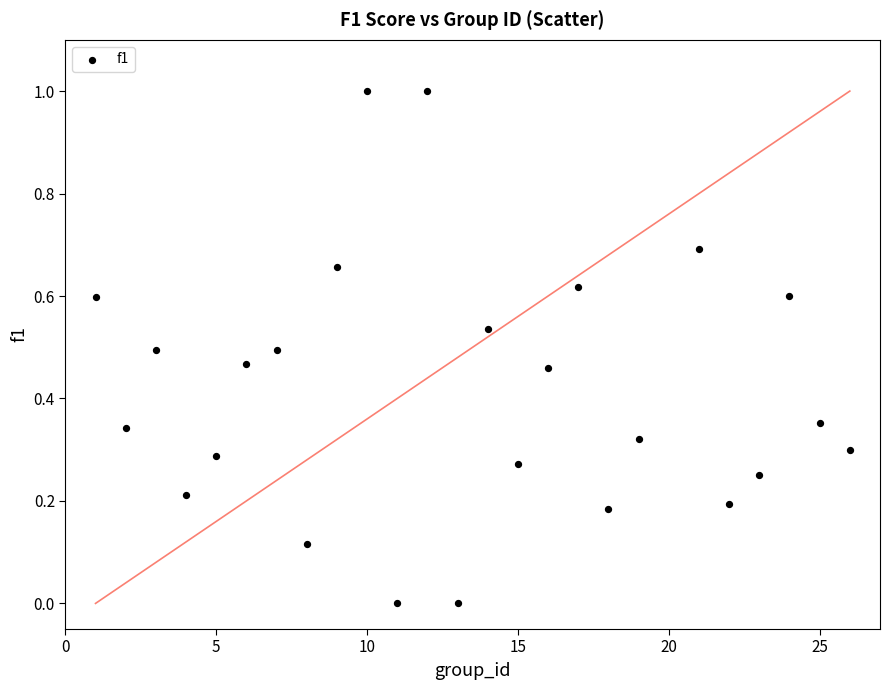

What is the range of Y values (max minus min)?

1.0